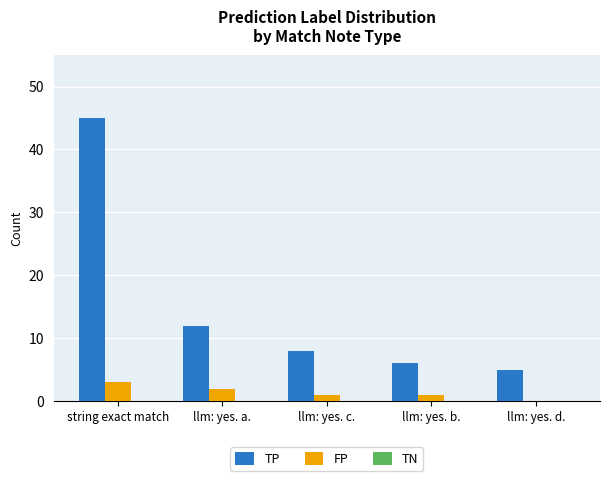

Where is TP nearest to the value 25?

llm: yes. a.